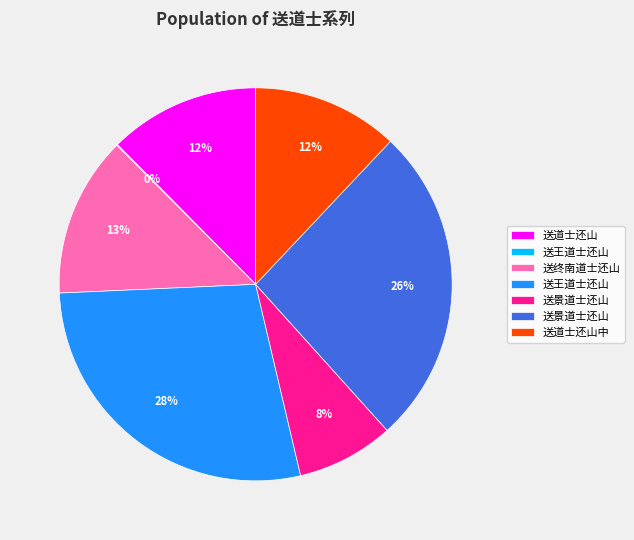

Is there any slice that represents more than half of the pie?

No